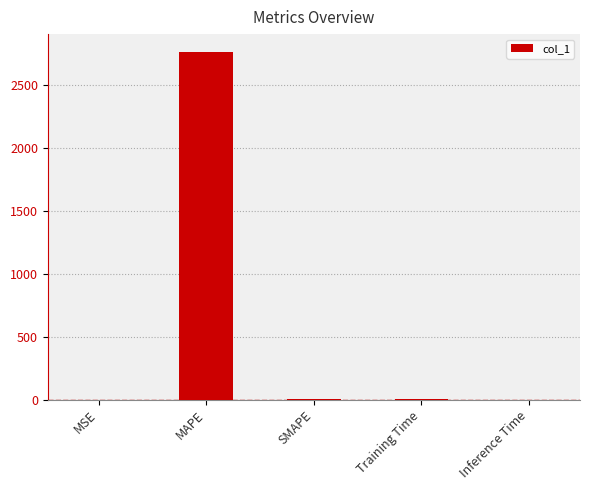

The chart shows a value of 2766.9 at MAPE. True or false?

True